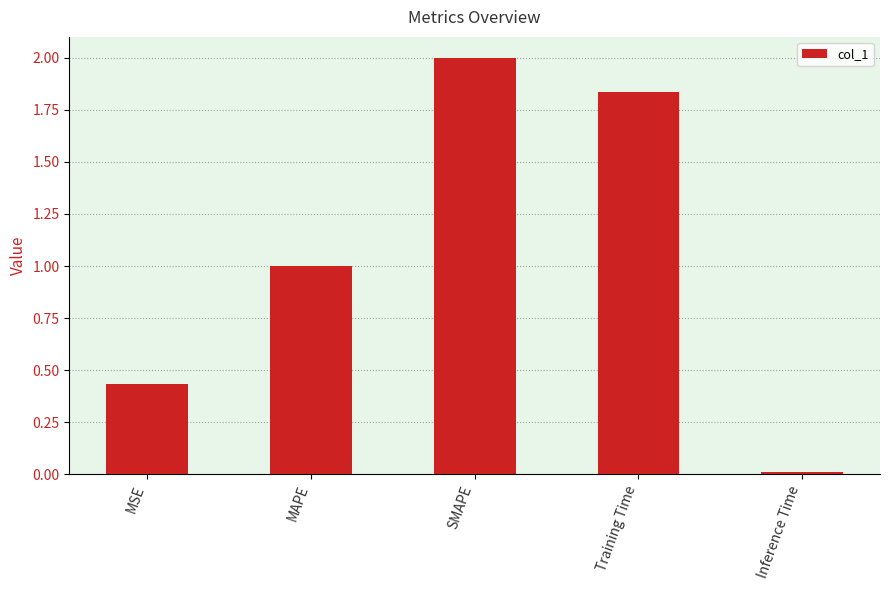

What is the change in value from SMAPE to Inference Time?

-2.0